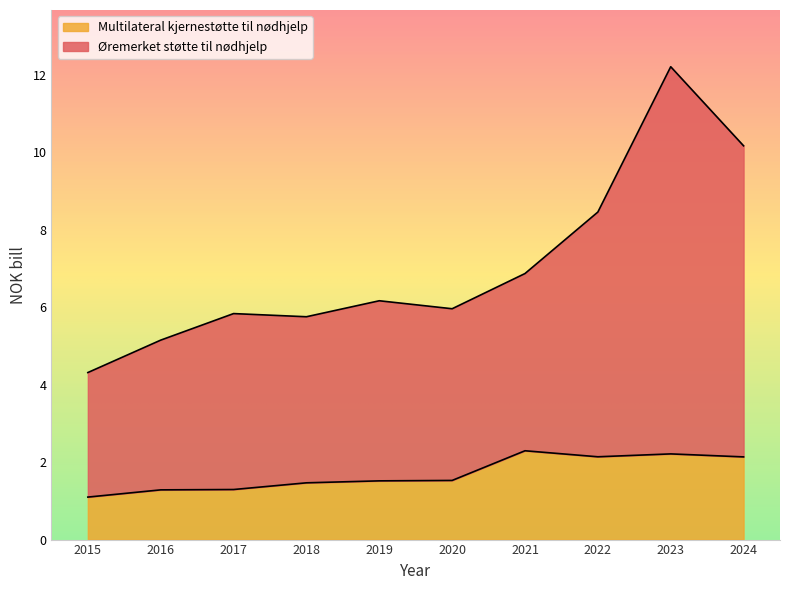

The Multilateral kjernestøtte til nødhjelp series shows 1.3 at 2016. True or false?

True